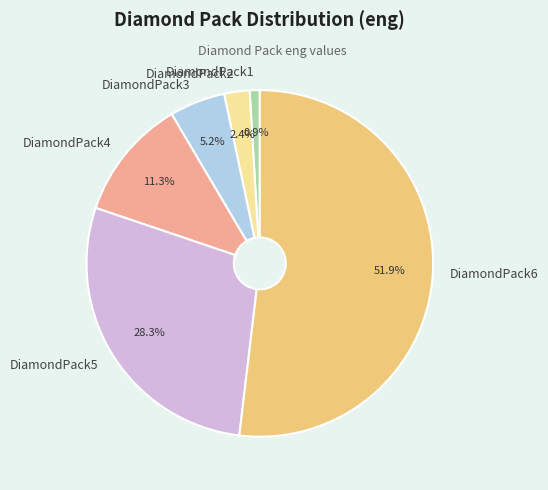

Which category accounts for the majority?

DiamondPack6